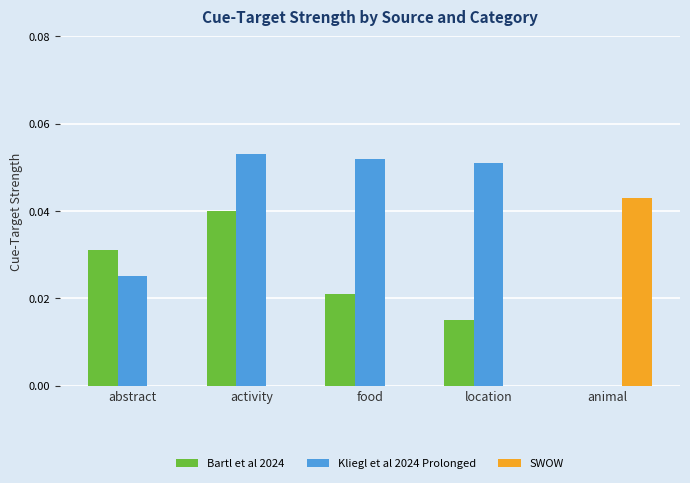

True or false: Bartl et al 2024 has a value of 0.1 at activity.

False